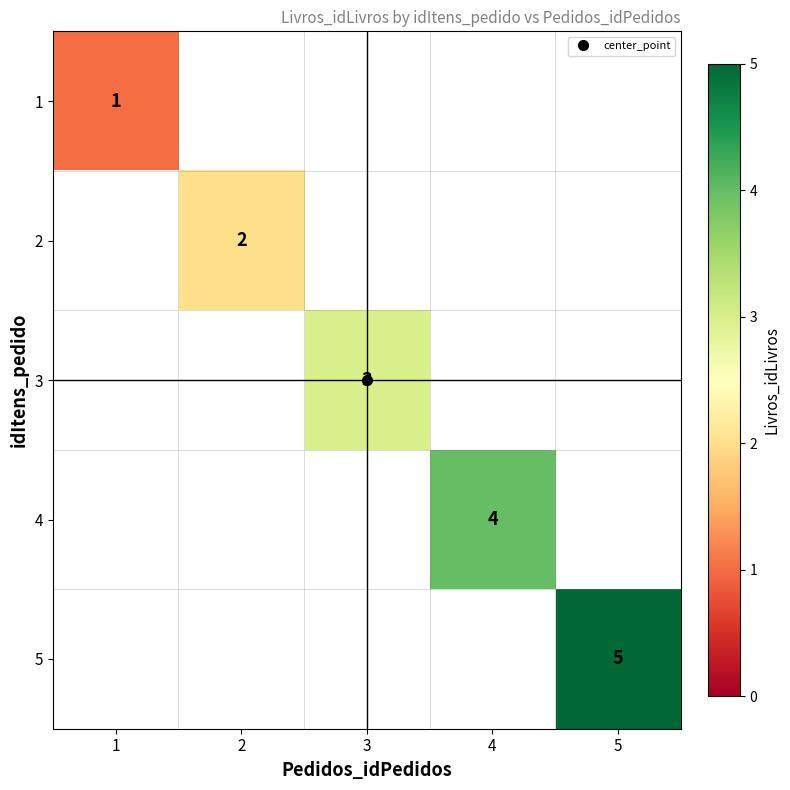

How many series are shown in this chart?

5